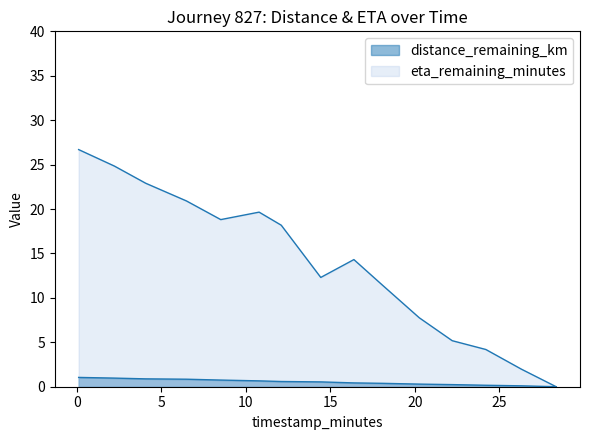

What are all the series names shown in the legend?

distance_remaining_km, eta_remaining_minutes